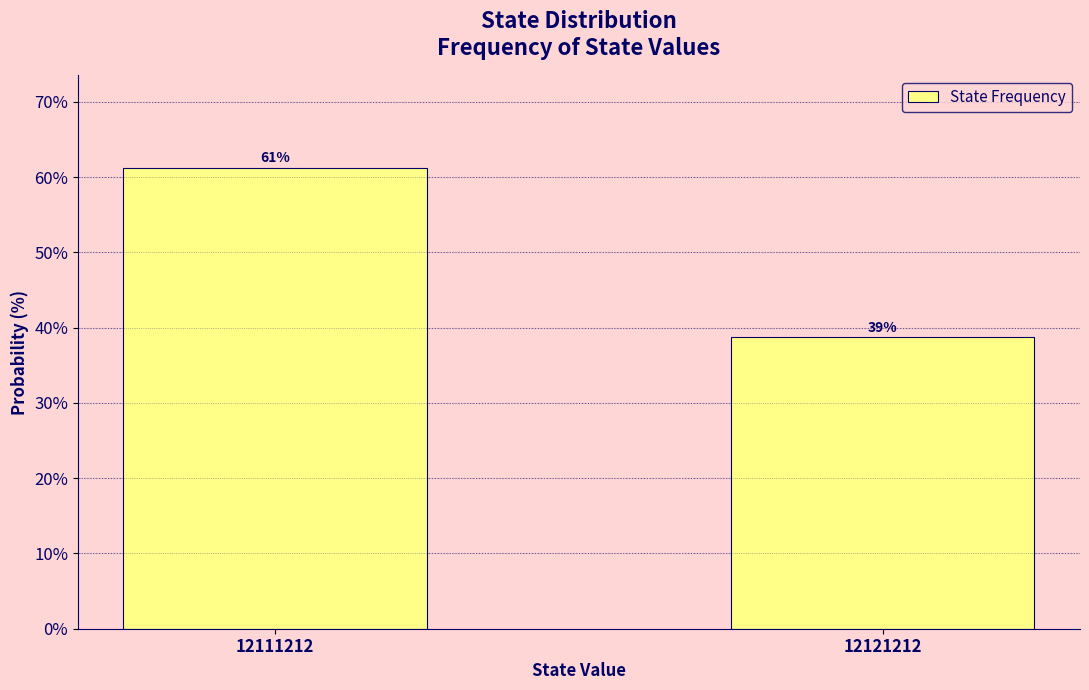

List the labels in order of value, smallest first.

12121212, 12111212